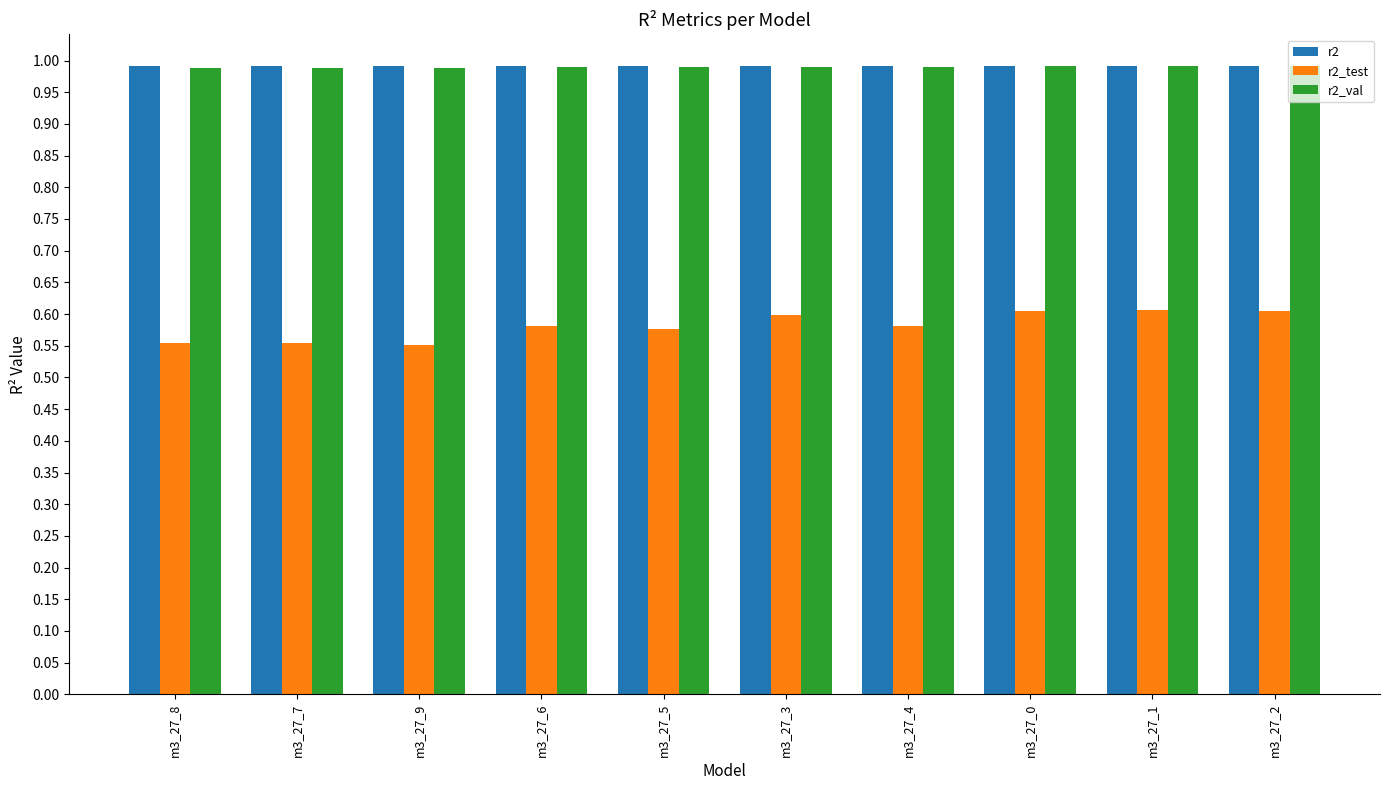

The value of r2_test at m3_27_2 is 0.6. True or false?

True